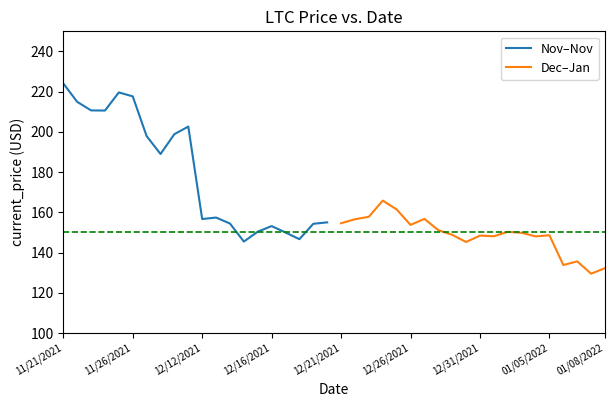

True or false: Nov–Nov and Dec–Jan intersect in this chart.

False